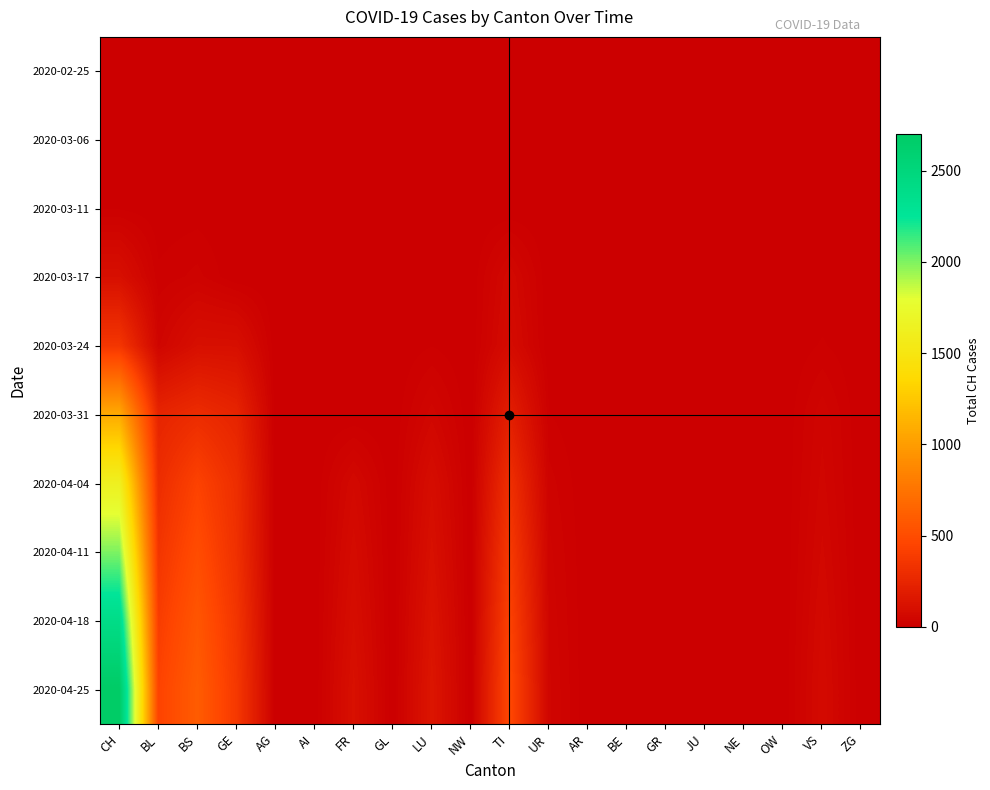

Which category has the highest value across all series?

CH